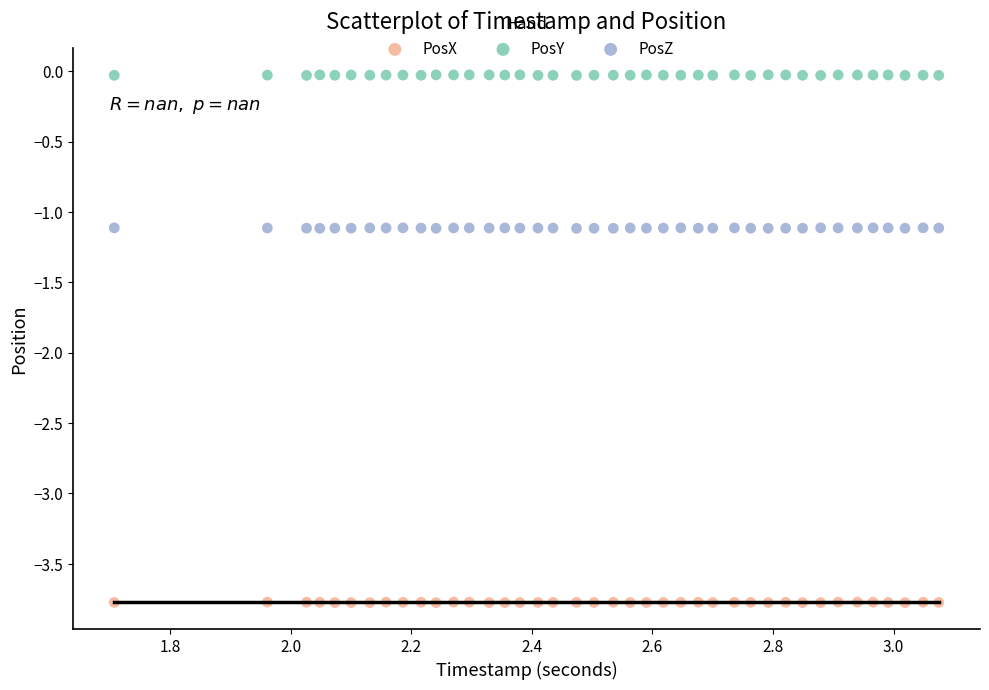

What is the X range (max minus min) for the scatter plot?

1.4